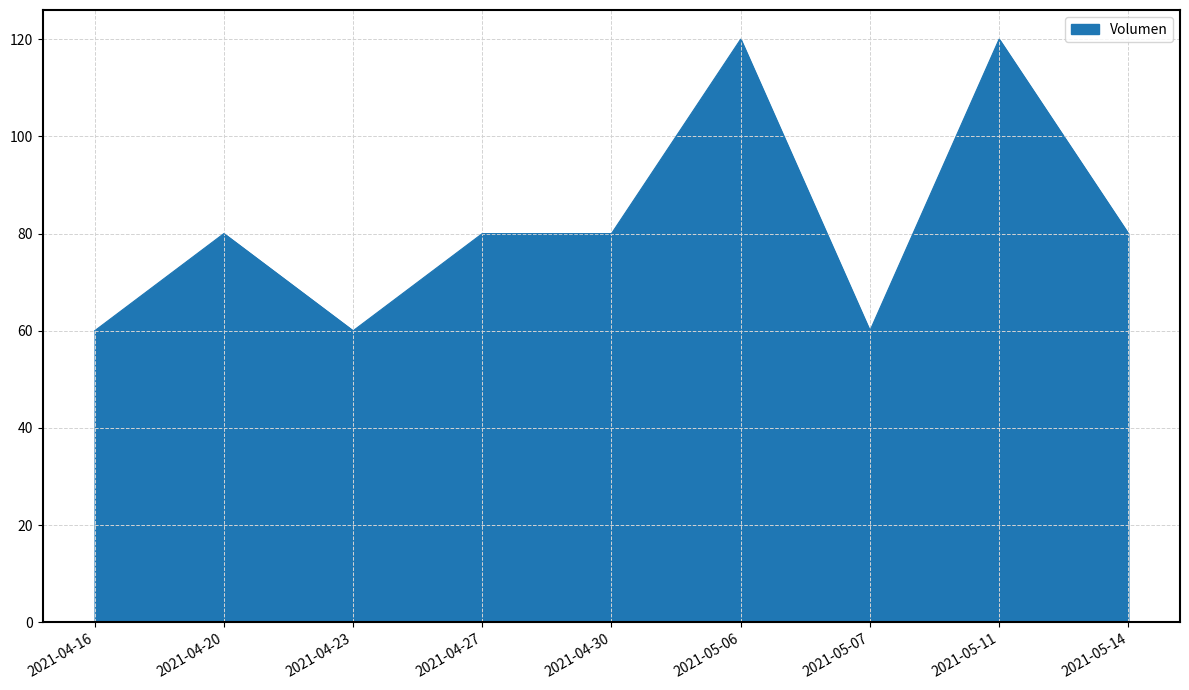

The chart shows a value of 60 at 2021-04-16. True or false?

True